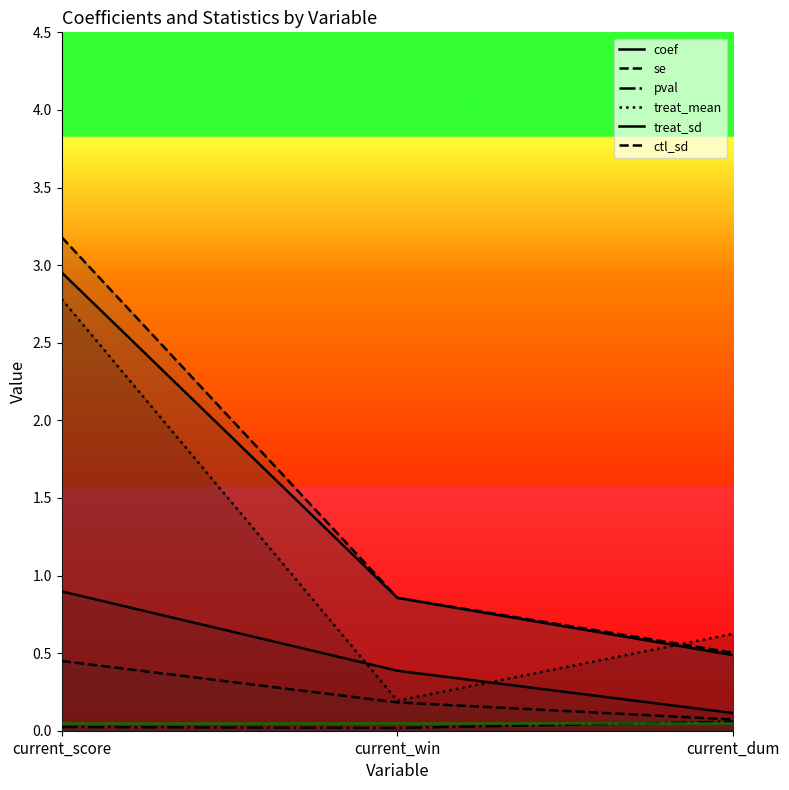

What is the average value of the treat_sd series?

1.4